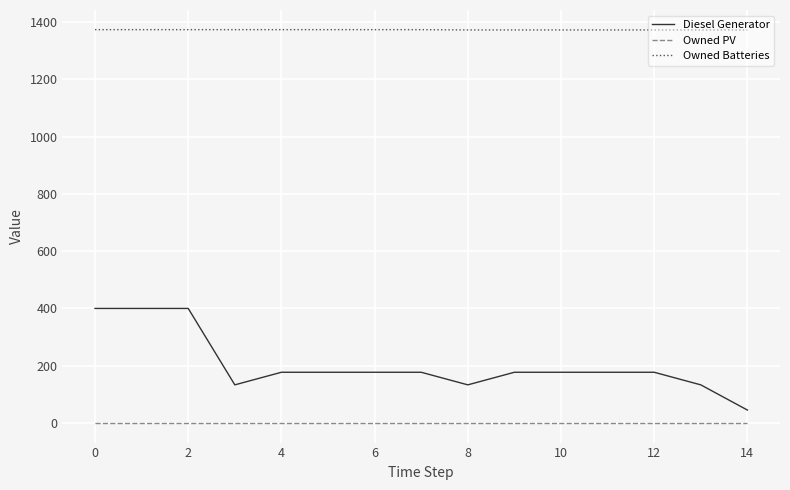

Which series has the largest total across all categories?

Owned Batteries